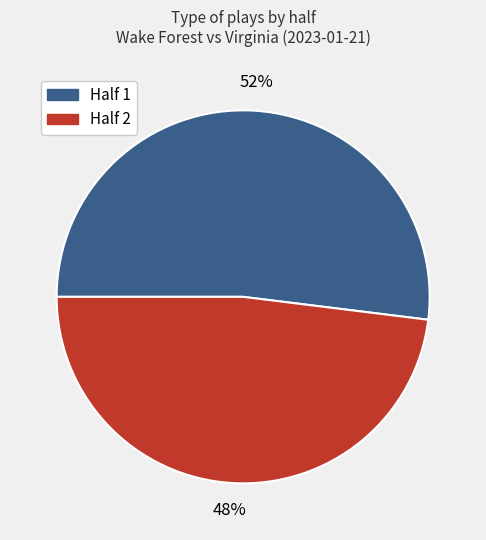

Is there any slice that represents more than half of the pie?

Yes